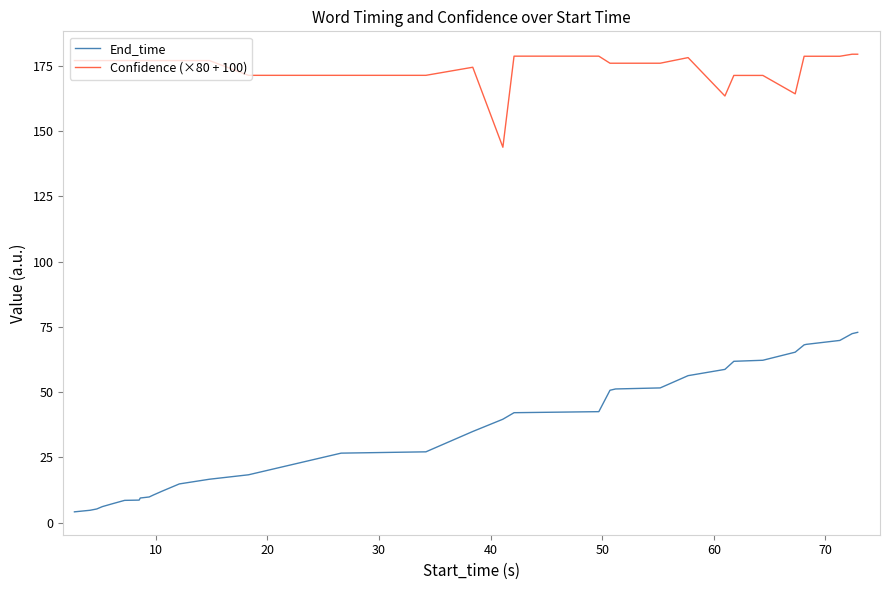

List the series in order of their overall mean, lowest first.

End_time, Confidence (×80 + 100)